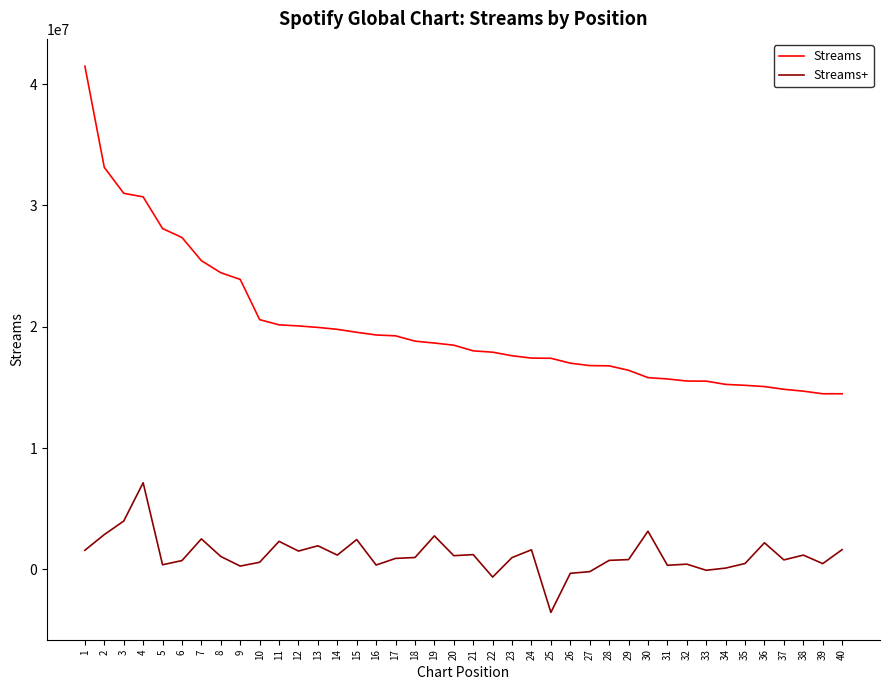

What is the sum of all Streams+ values?

48065843